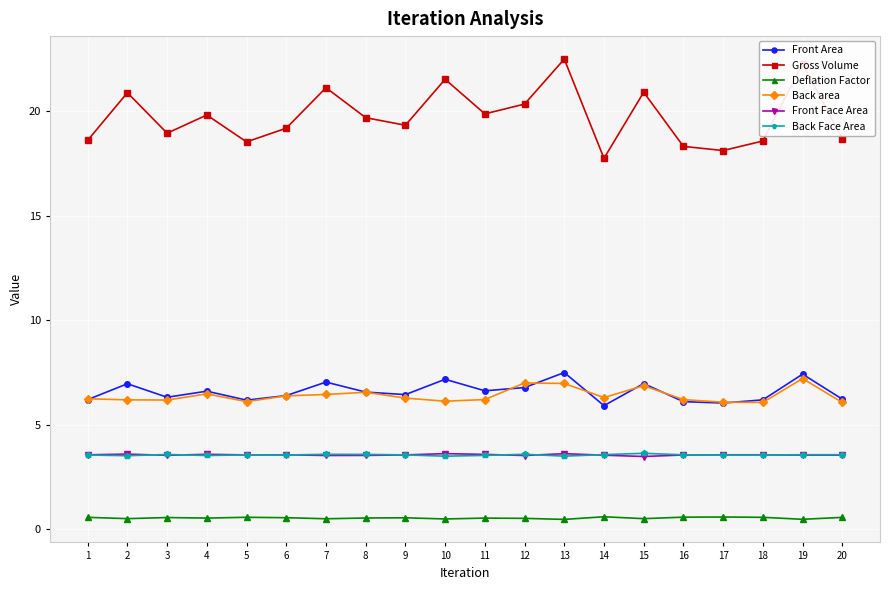

True or false: Gross Volume has more than 2 points higher than both neighbors.

True